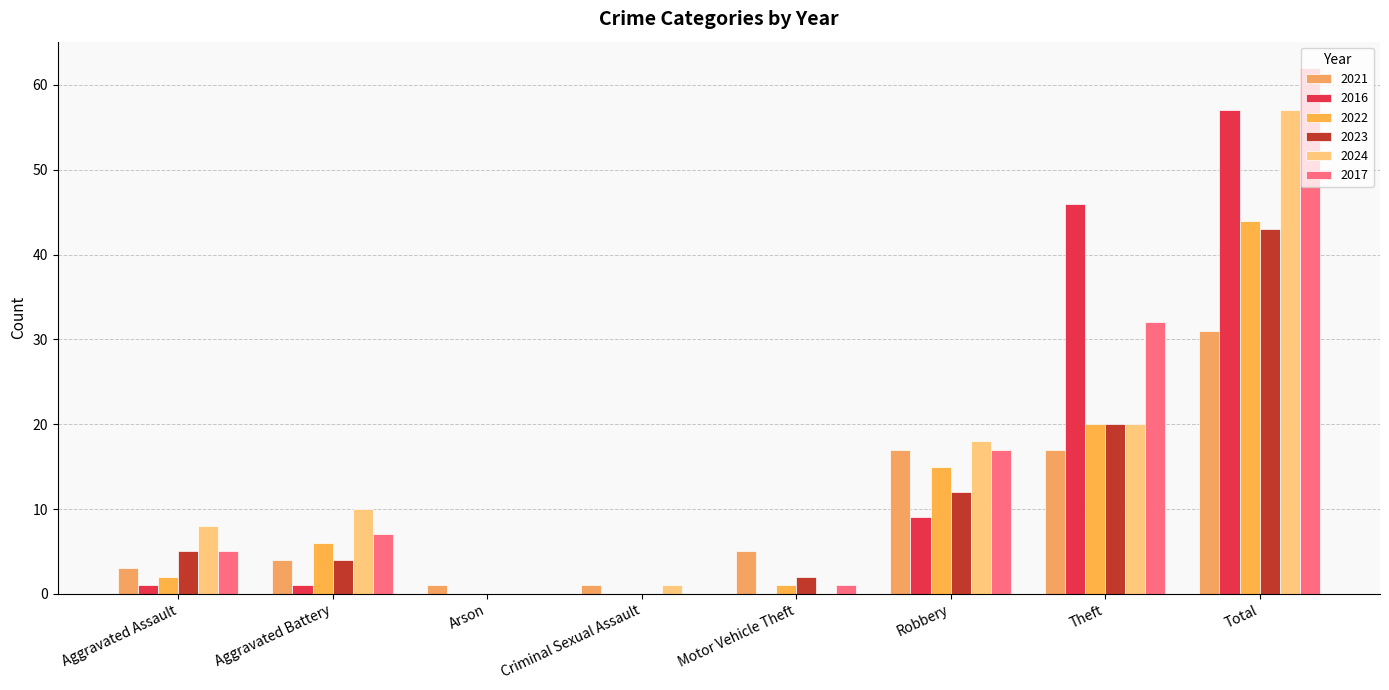

What is the difference between the maximum and minimum values in the 2021 series?

30